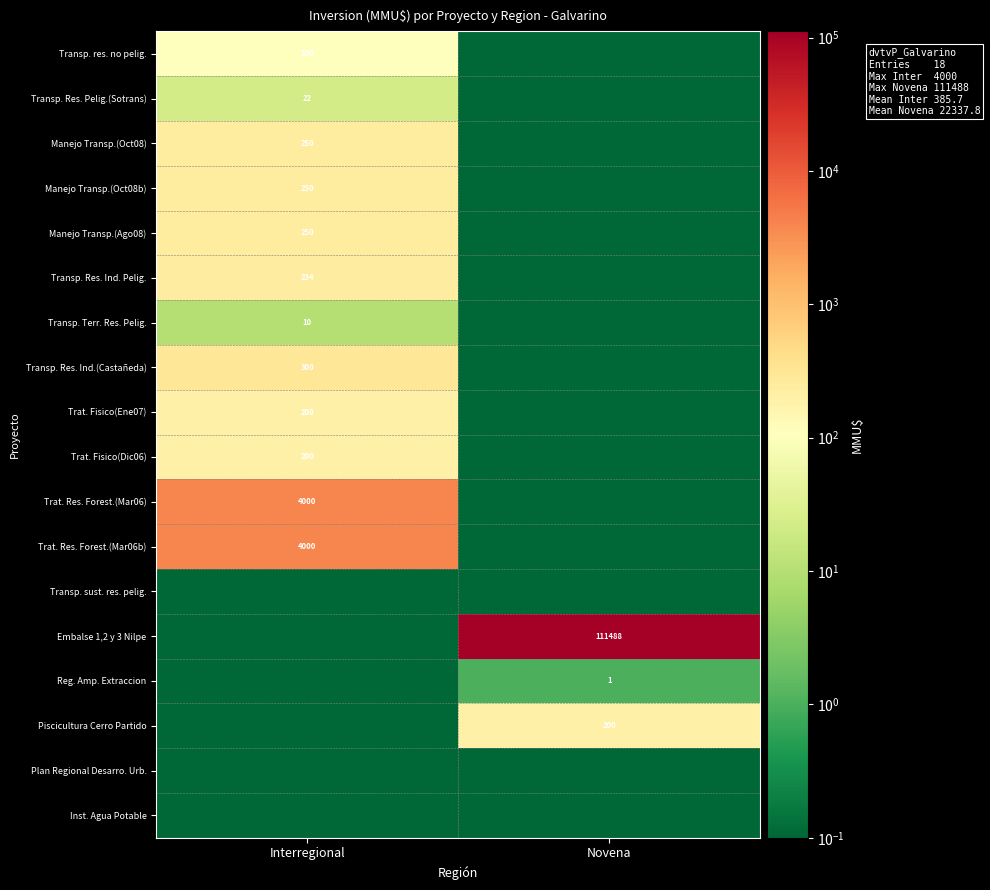

At which label is Trat. Res. Forest.(Mar06) closest to 2000?

Novena